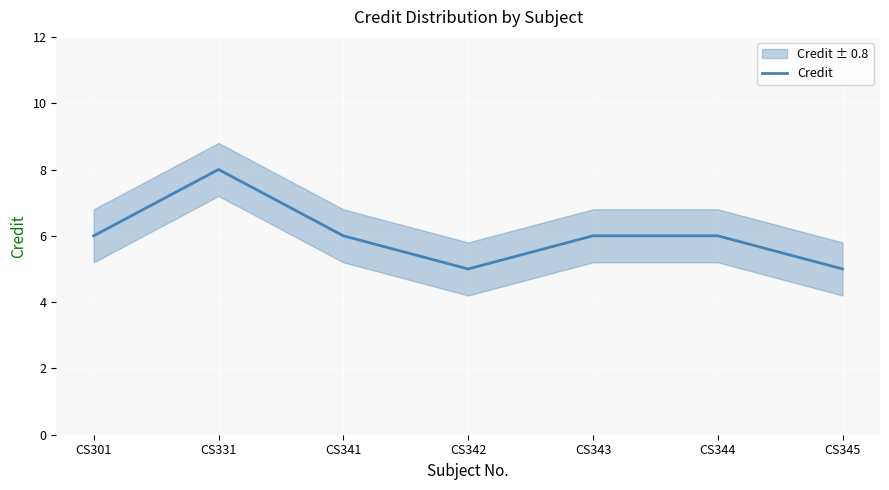

Between CS341 and CS342, which is larger?

CS341